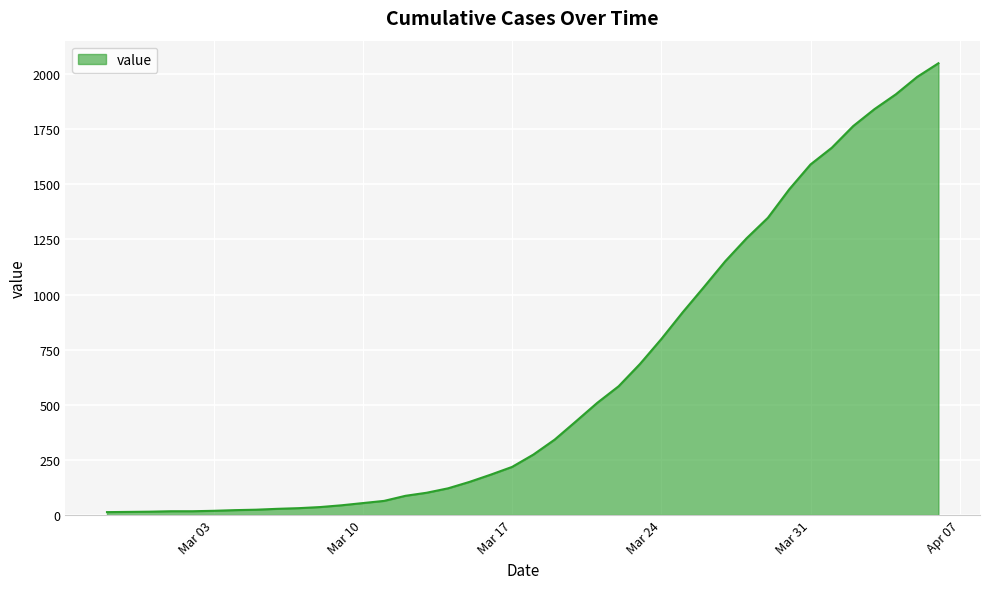

What is the smallest value displayed?

13